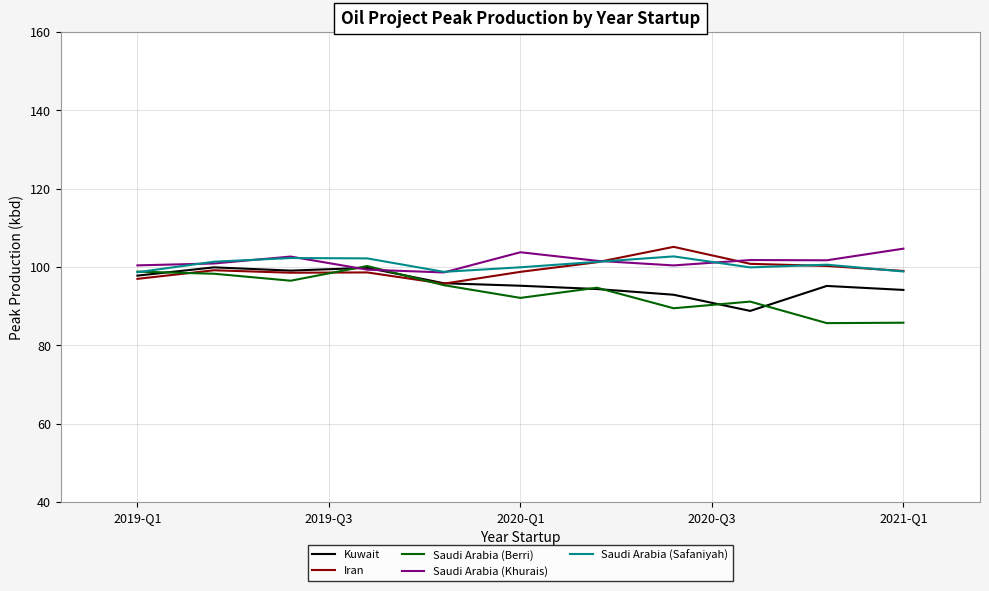

What is the minimum value shown in the chart?

85.7